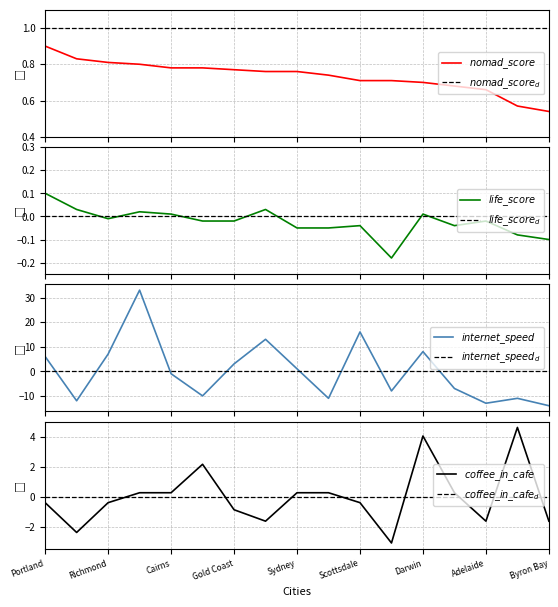

True or false: internet_speed and nomad_score cross at least once.

True